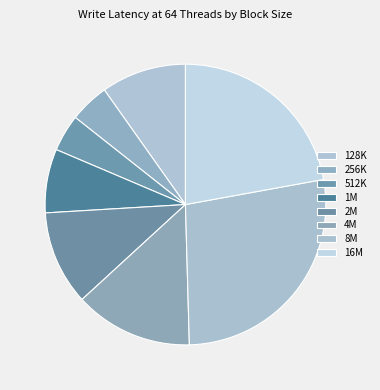

How many segments does this pie chart have?

8